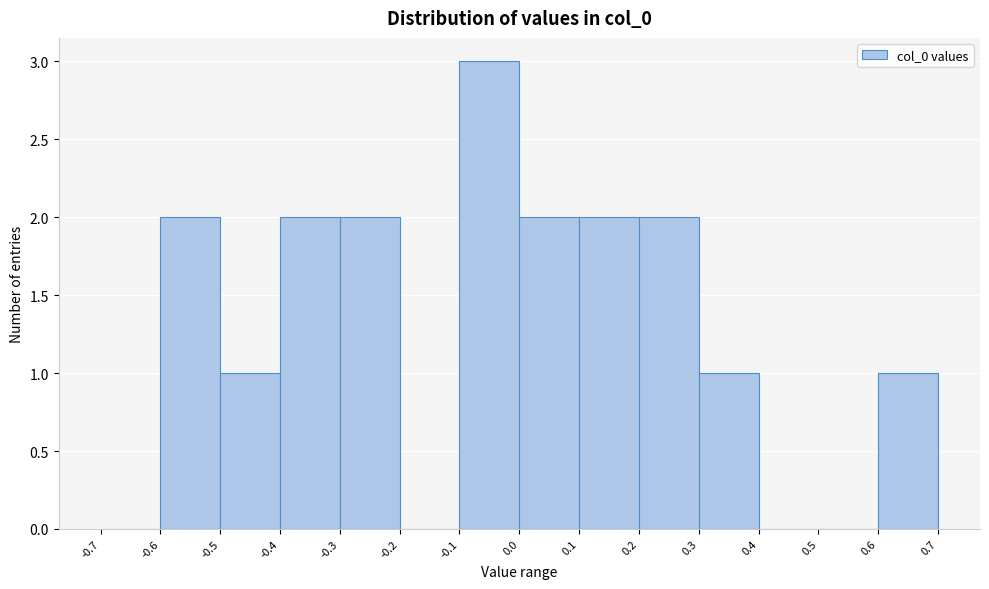

Reading left to right, transcribe this chart: for each bar, give the range it covers on the x-axis and its height. The values are not printed on the chart, so give them approximately, as read against the axis.

-0.7 to -0.6: 0
-0.6 to -0.5: 2
-0.5 to -0.4: 1
-0.4 to -0.3: 2
-0.3 to -0.2: 2
-0.2 to -0.1: 0
-0.1 to 0.0: 3
0.0 to 0.1: 2
0.1 to 0.2: 2
0.2 to 0.3: 2
0.3 to 0.4: 1
0.4 to 0.5: 0
0.5 to 0.6: 0
0.6 to 0.7: 1